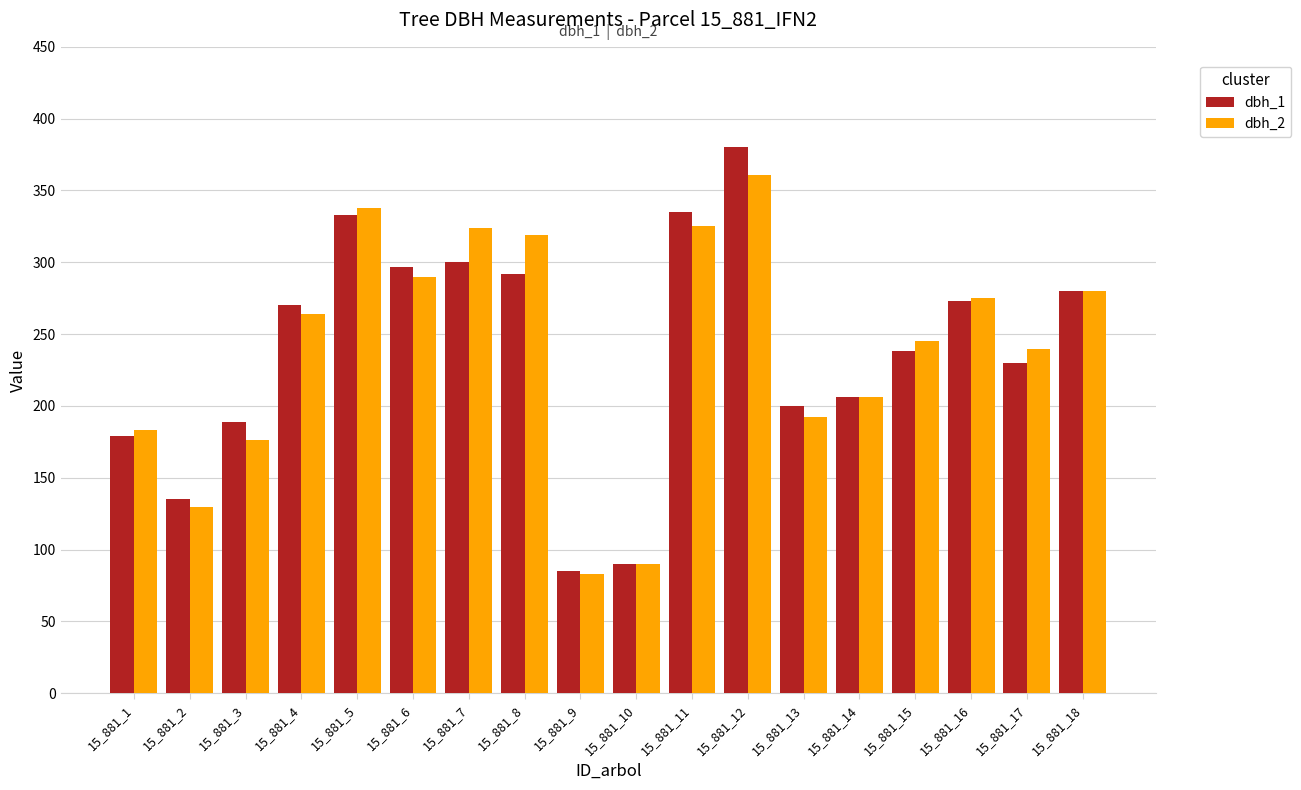

What is the difference between the dbh_1 values at 15_881_16 and 15_881_12?

107